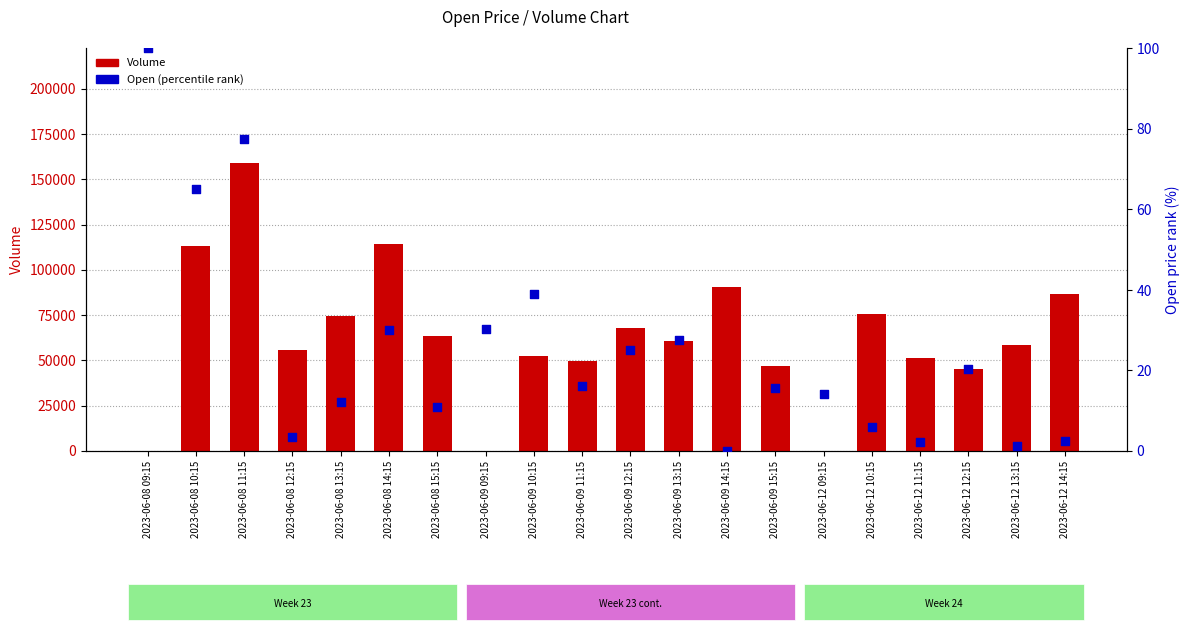

Which series reaches the minimum Y coordinate?

Volume